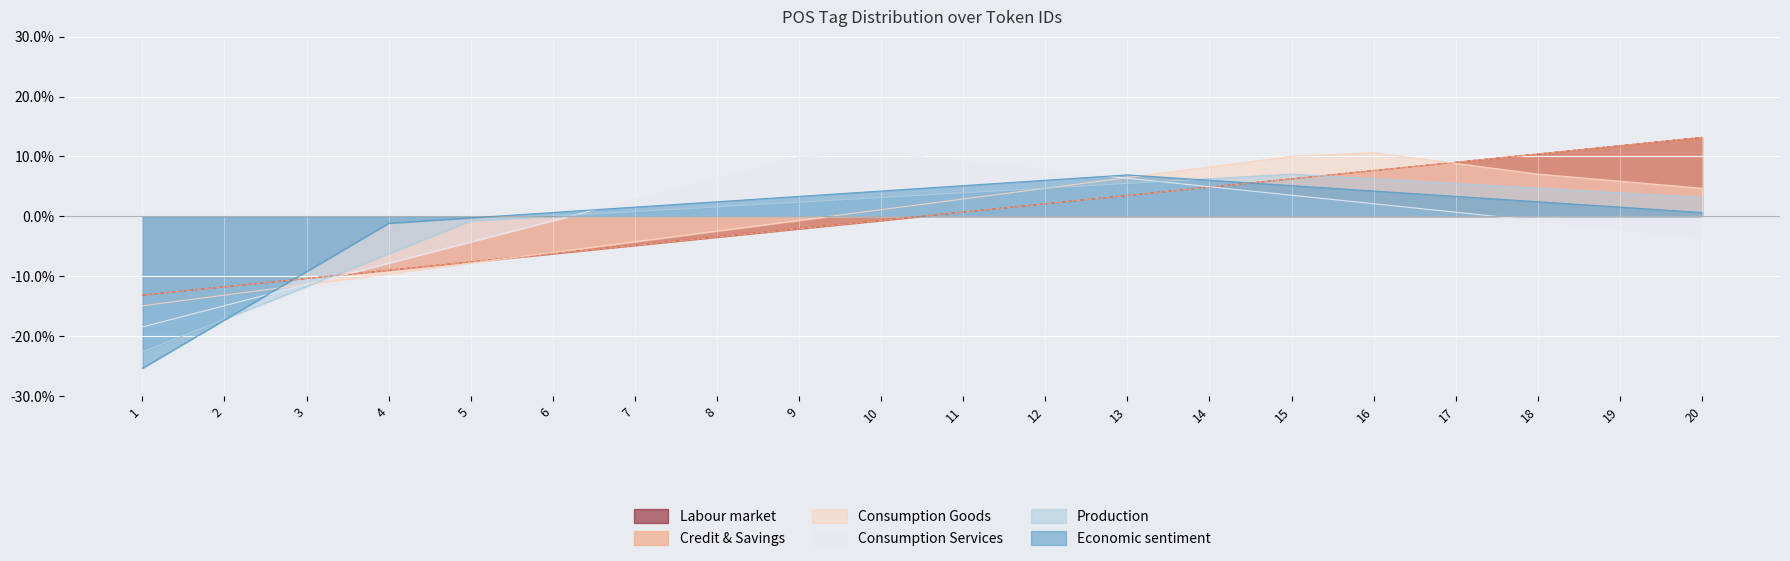

Rank the series at 9 from lowest to highest value.

Labour market, Credit & Savings, Consumption Goods, Production, Economic sentiment, Consumption Services